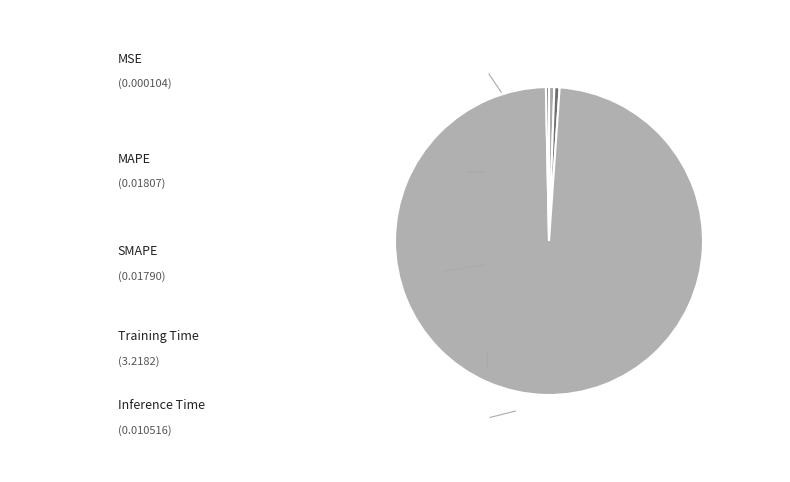

Do MAPE and MSE together represent more than half of the pie?

No